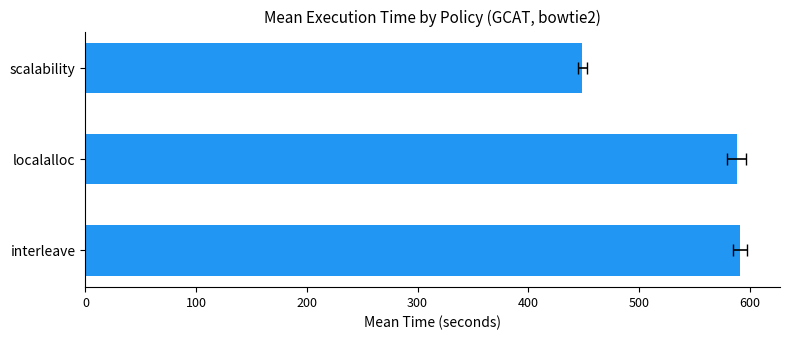

True or false: the data shows 591.4 at interleave.

True